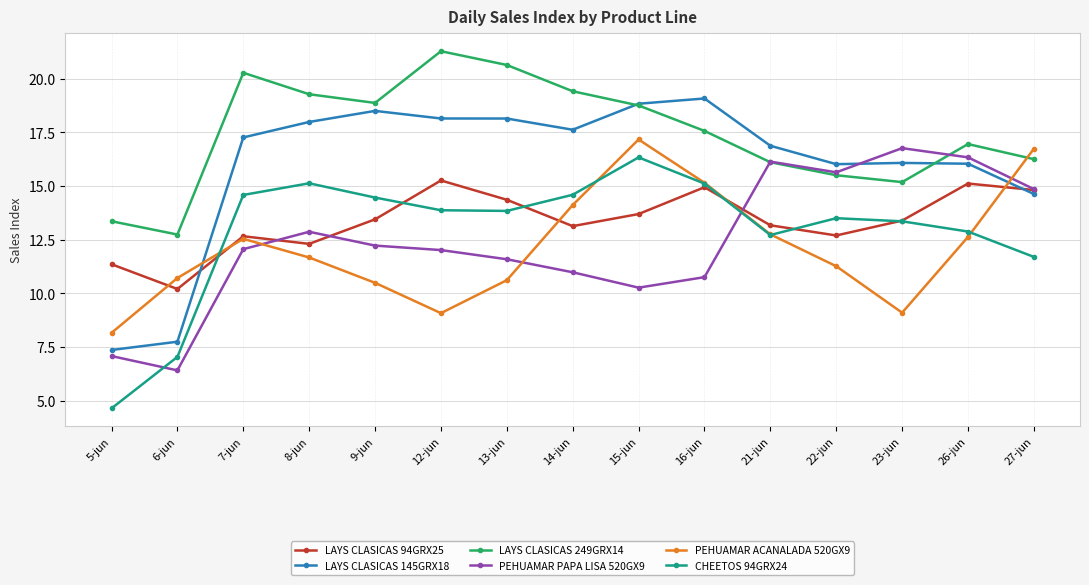

How many lines are shown in the chart?

6